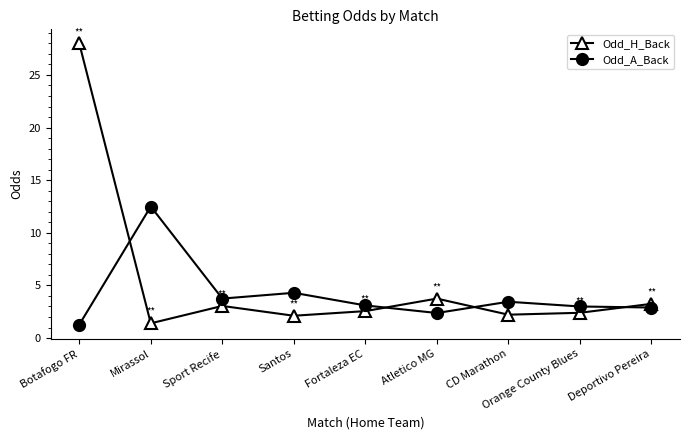

What is the sum of the Odd_H_Back values at Botafogo FR and Atletico MG?

31.8